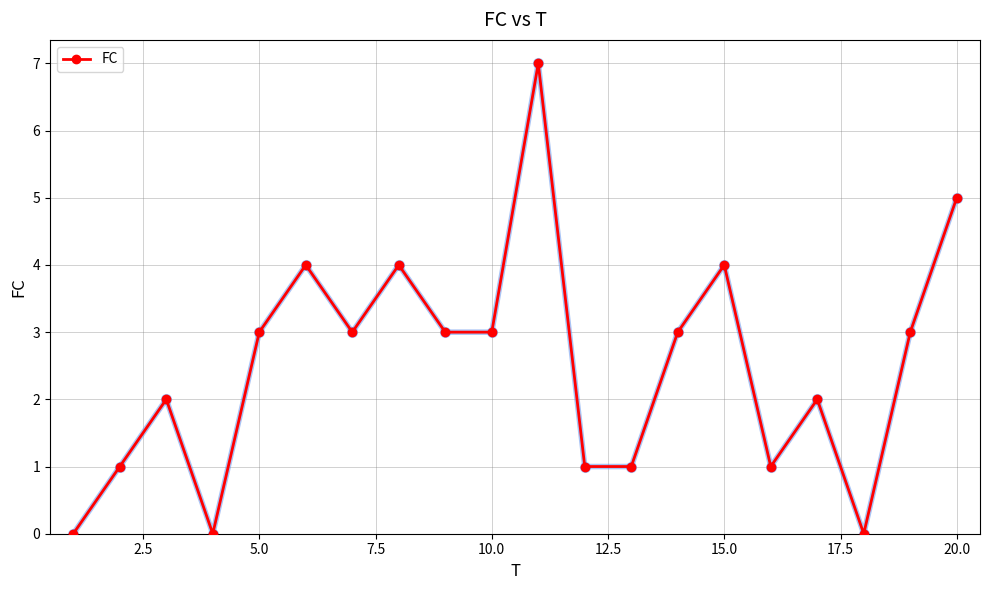

True or false: there are more than 1 points higher than both neighbors.

True